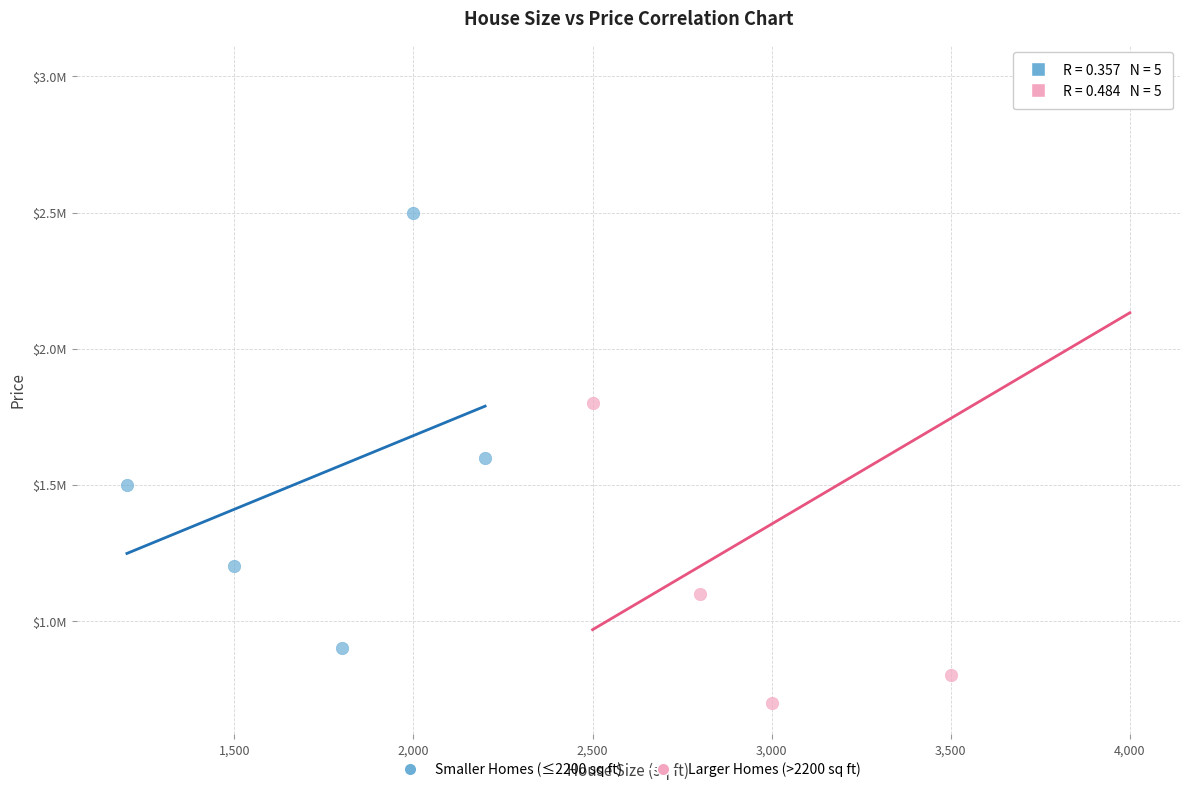

Which series contains the highest Y value?

Larger Homes (>2200 sq ft)